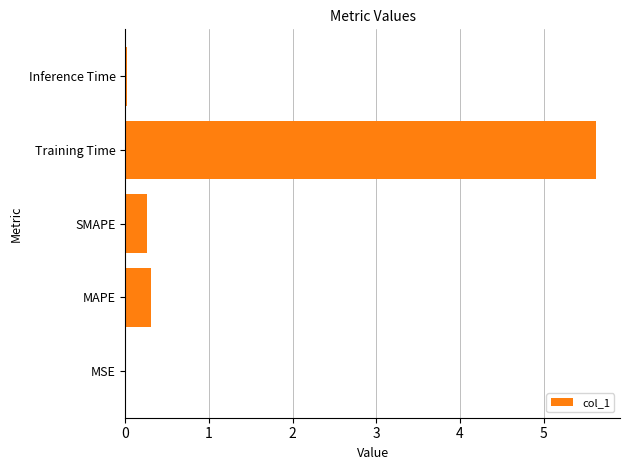

What is the sum of all values?

6.2